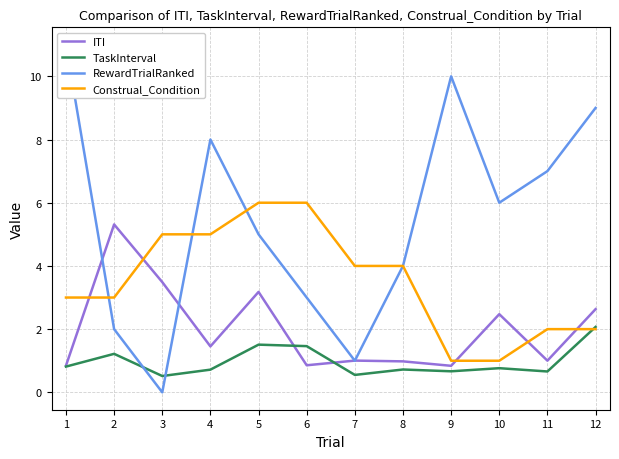

Which series has the largest total across all categories?

RewardTrialRanked